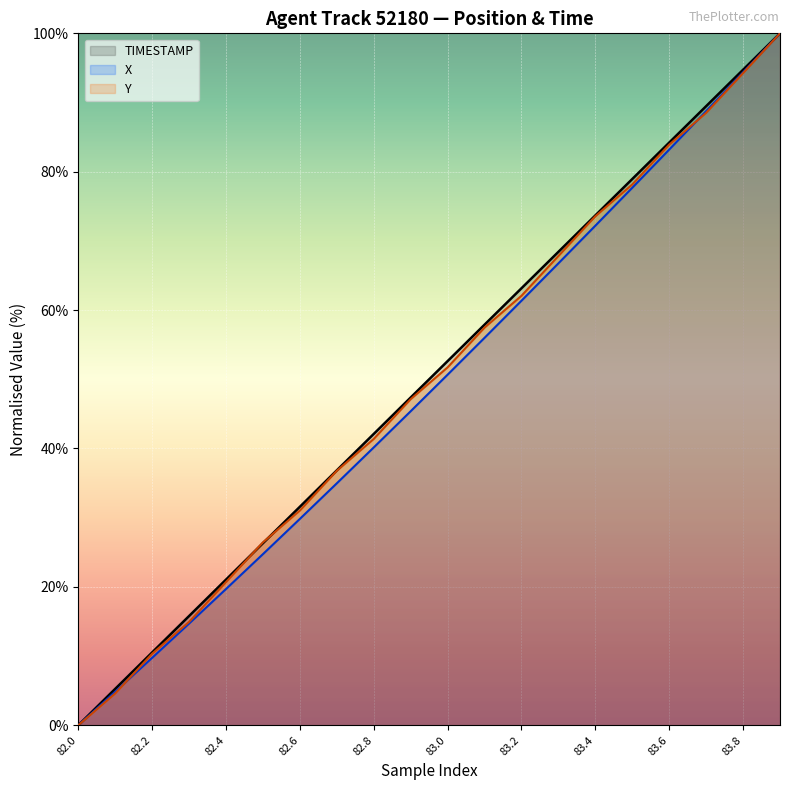

Rank the categories by X value from lowest to highest.

82.0, 82.1, 82.2, 82.3, 82.4, 82.5, 82.6, 82.7, 82.8, 82.9, 83.0, 83.1, 83.2, 83.3, 83.4, 83.5, 83.6, 83.7, 83.8, 83.9